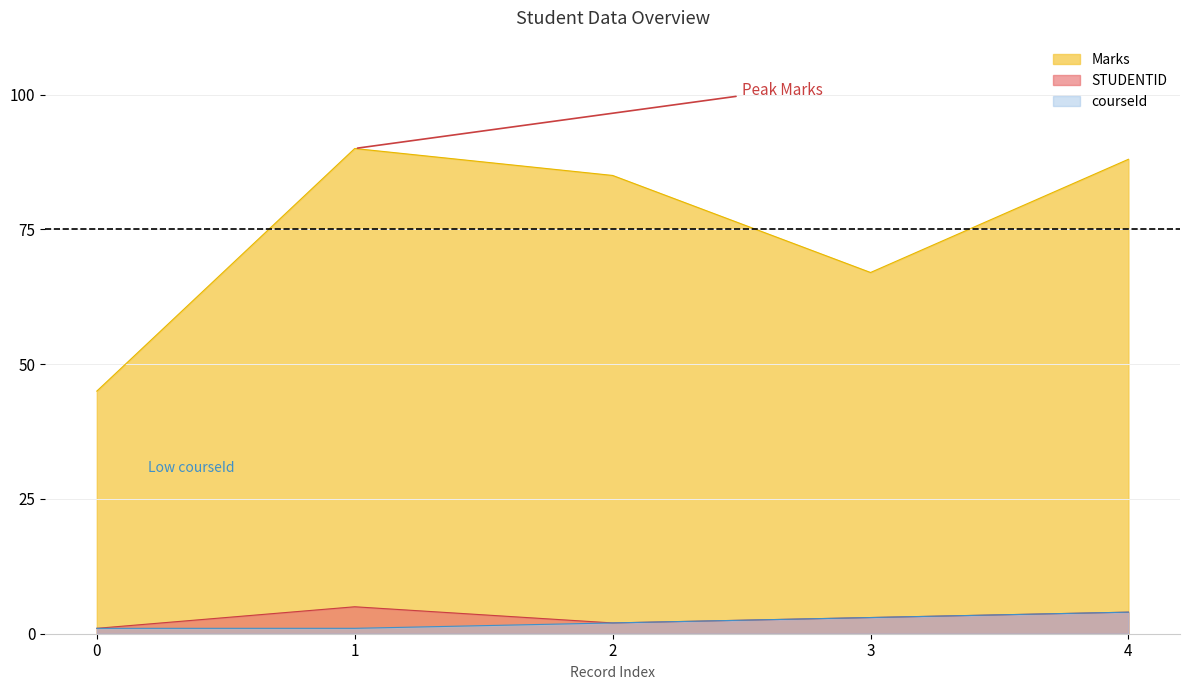

True or false: courseId has a value of 1 at 1.

True